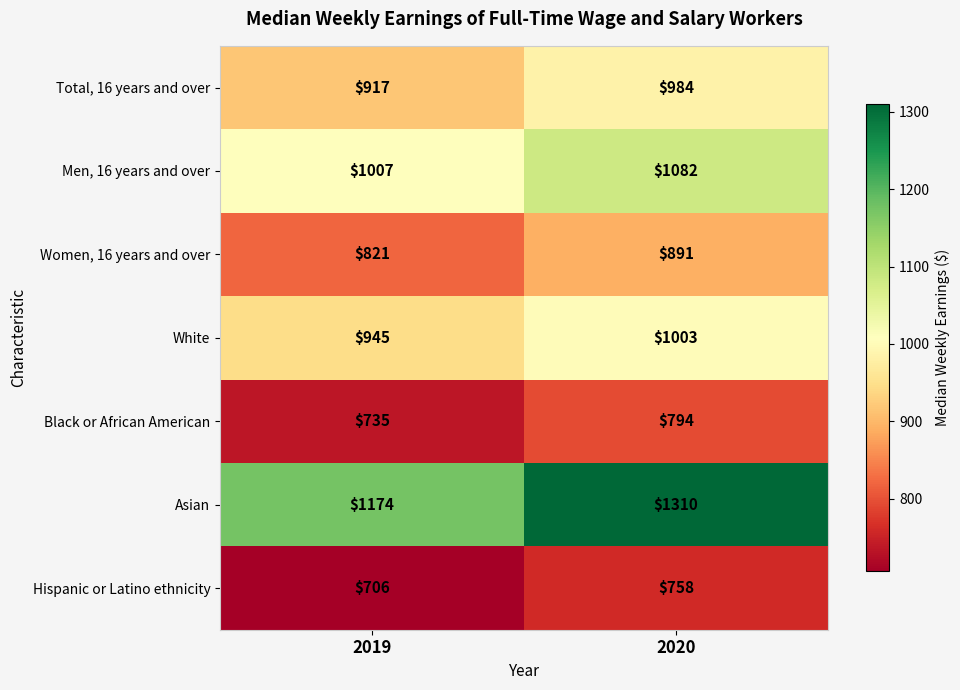

What is the spread (max minus min) of values at 2020?

552